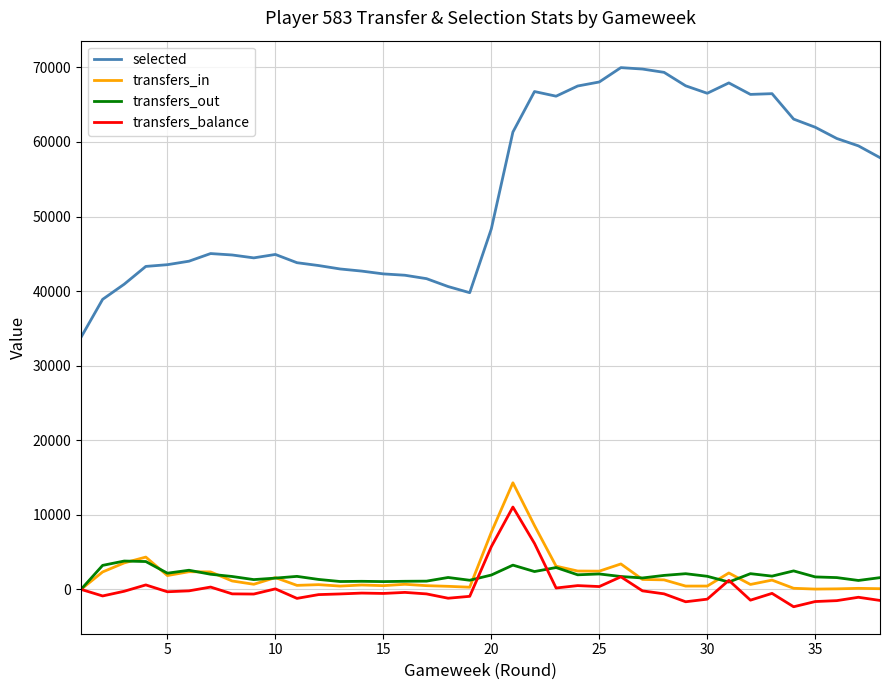

Which series has the largest range (max minus min)?

selected